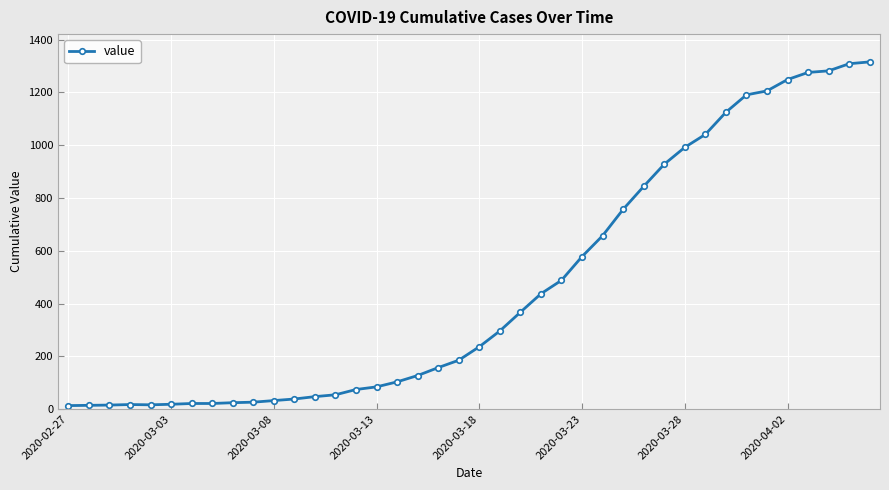

What is the average value?

467